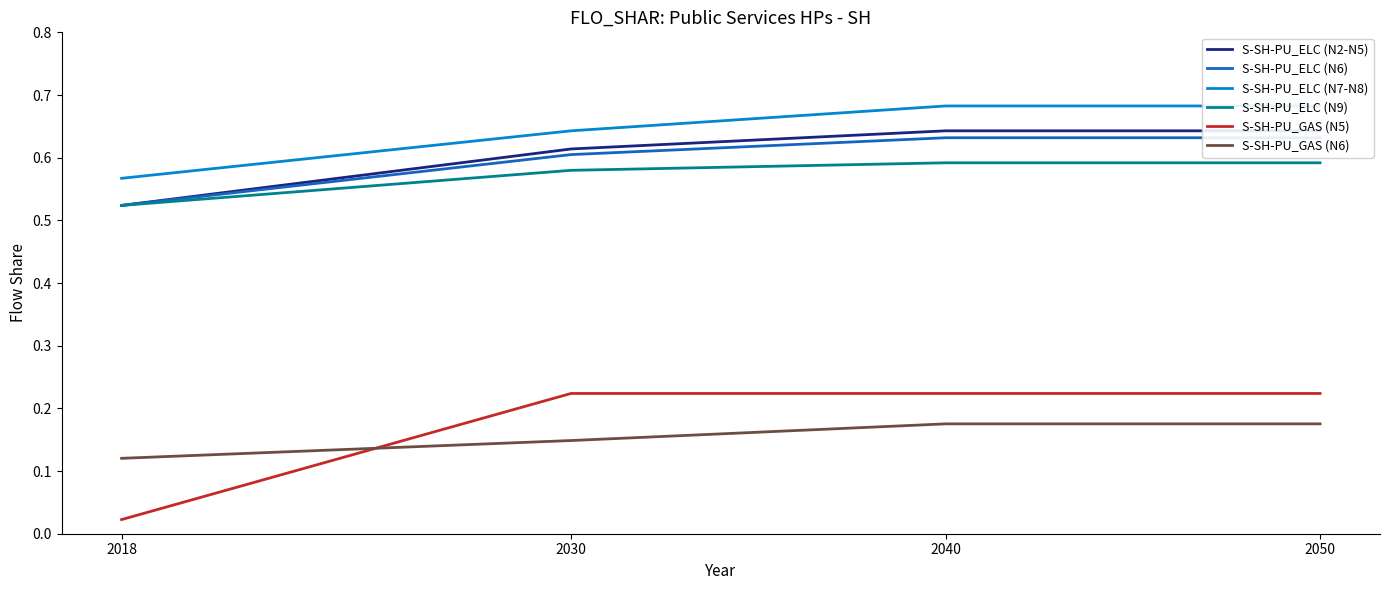

At which label is S-SH-PU_ELC (N6) closest to 0?

2018